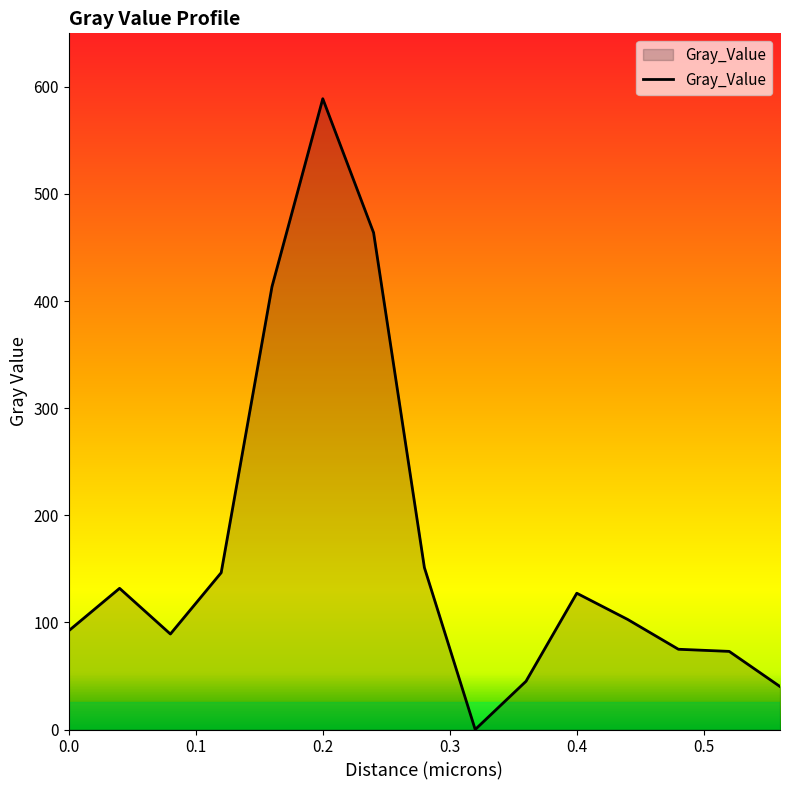

What is the maximum value shown in the chart?

588.9